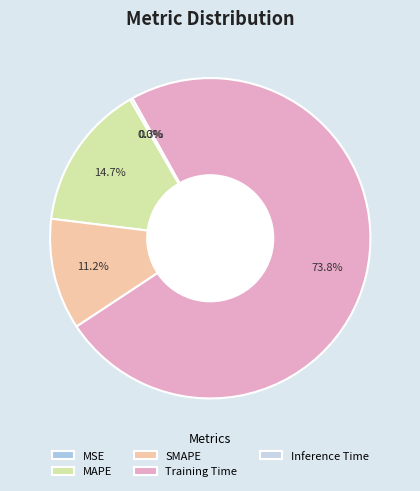

What percentage is NOT represented by Training Time?

26.2%